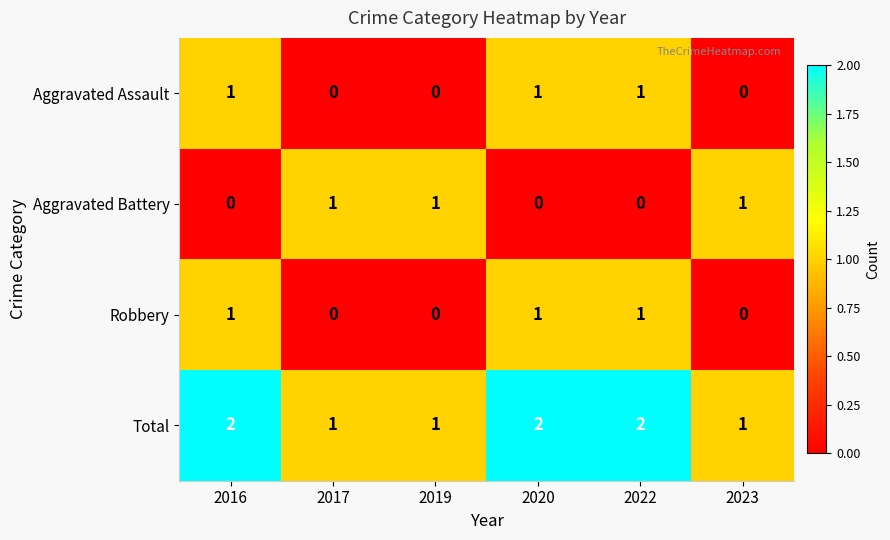

What is the maximum value shown in the chart?

2